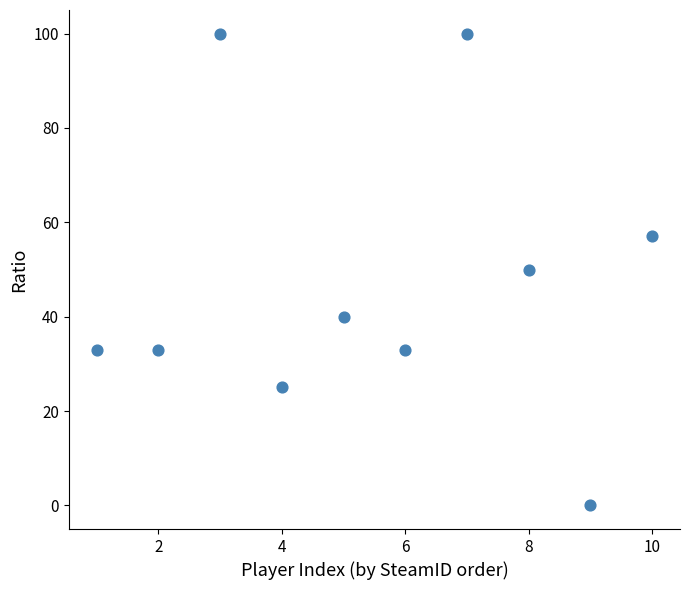

What is the average Y value?

47